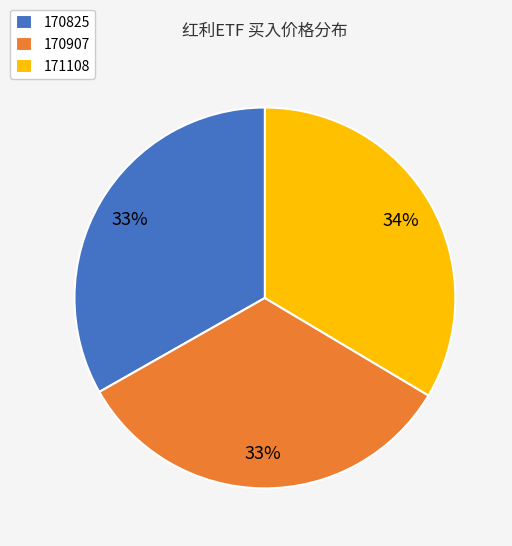

Does 170825 represent more than half of the total?

No